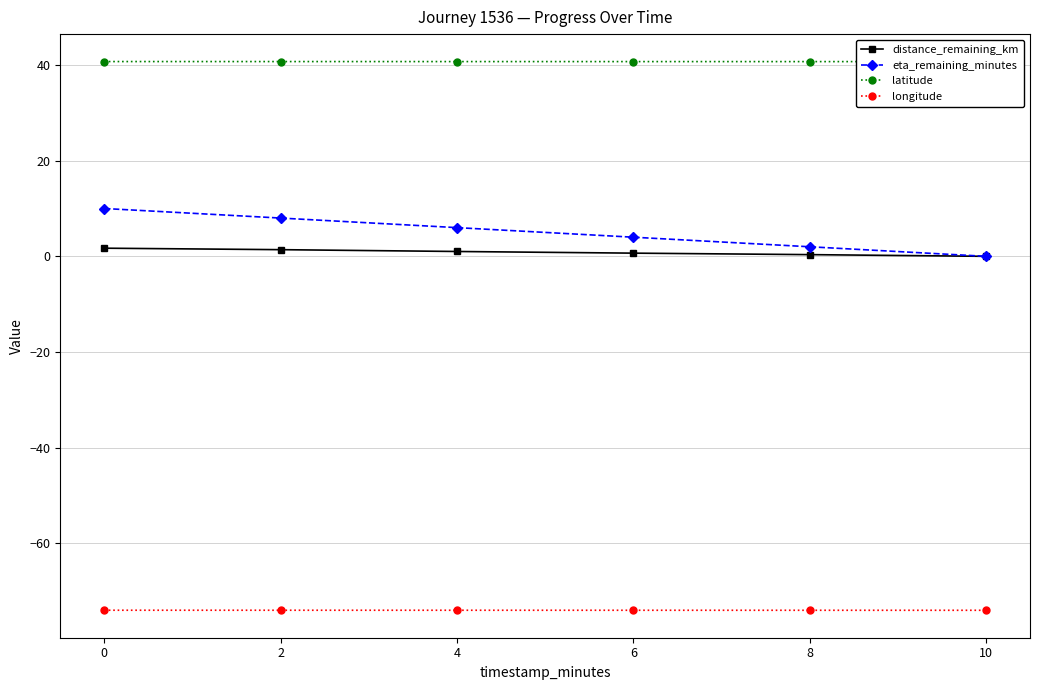

What is the average value of the distance_remaining_km series?

0.9